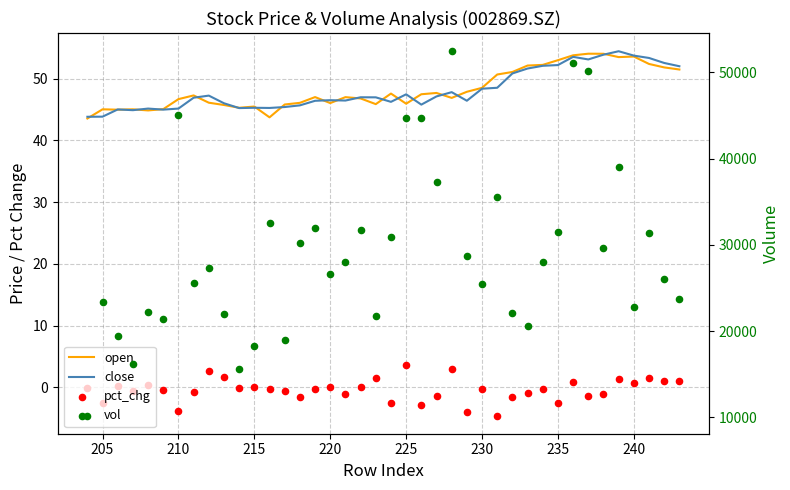

Which series contains the lowest Y value?

pct_chg